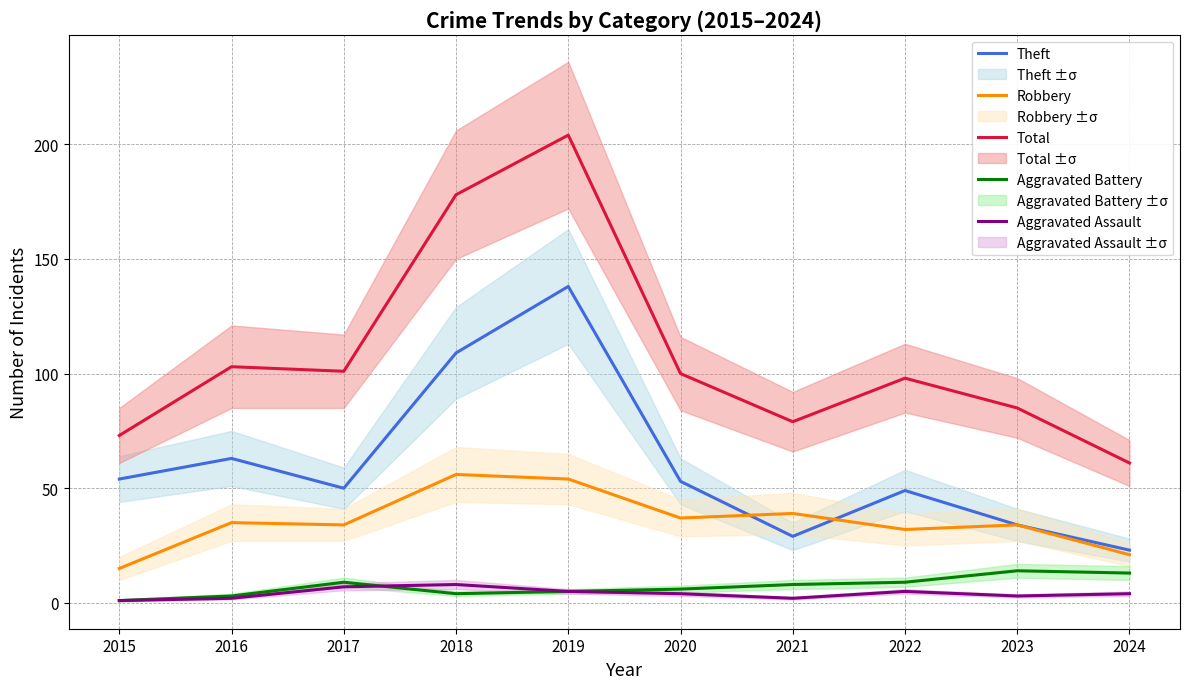

Where is the first local maximum for Theft?

2016